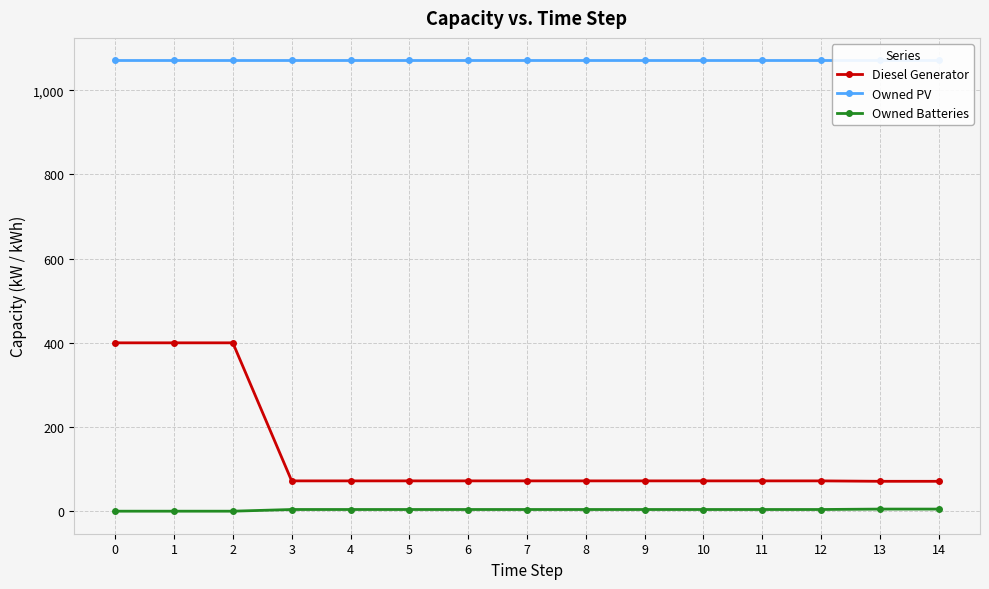

True or false: Diesel Generator and Owned Batteries intersect in this chart.

False